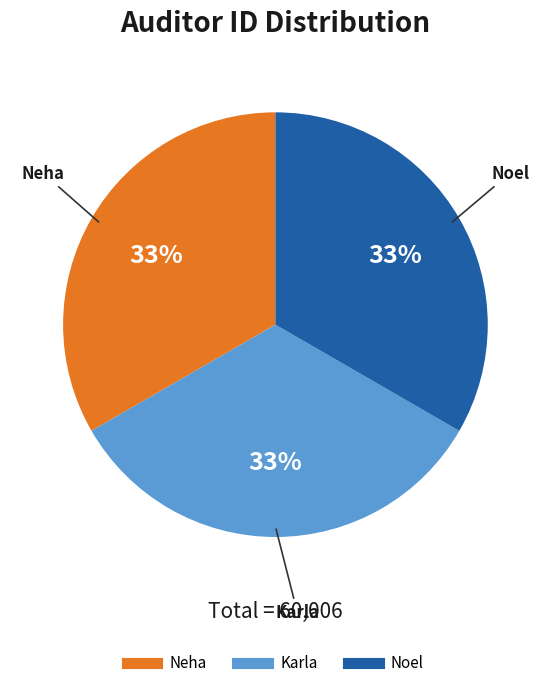

Does any single category account for the majority?

No